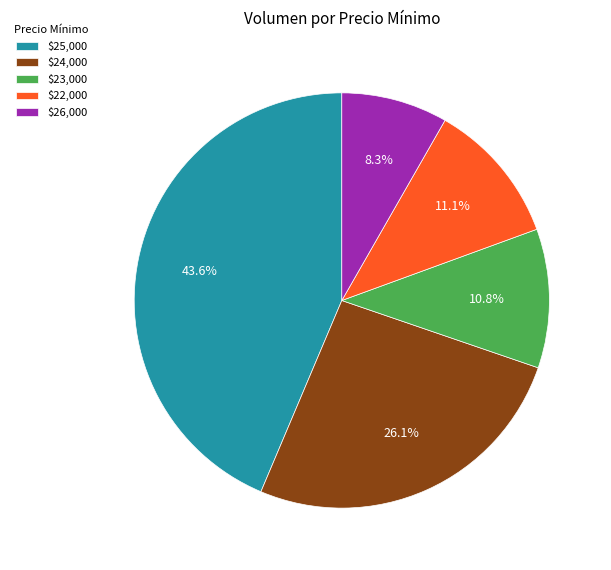

Count the number of slices in the pie.

5